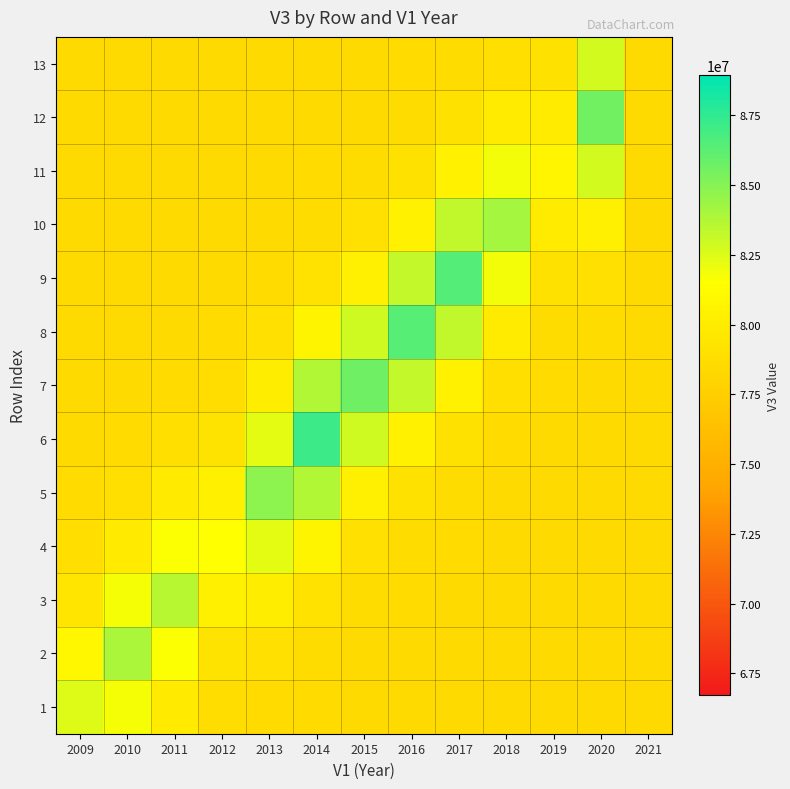

Which category has the lowest value across all series?

2021